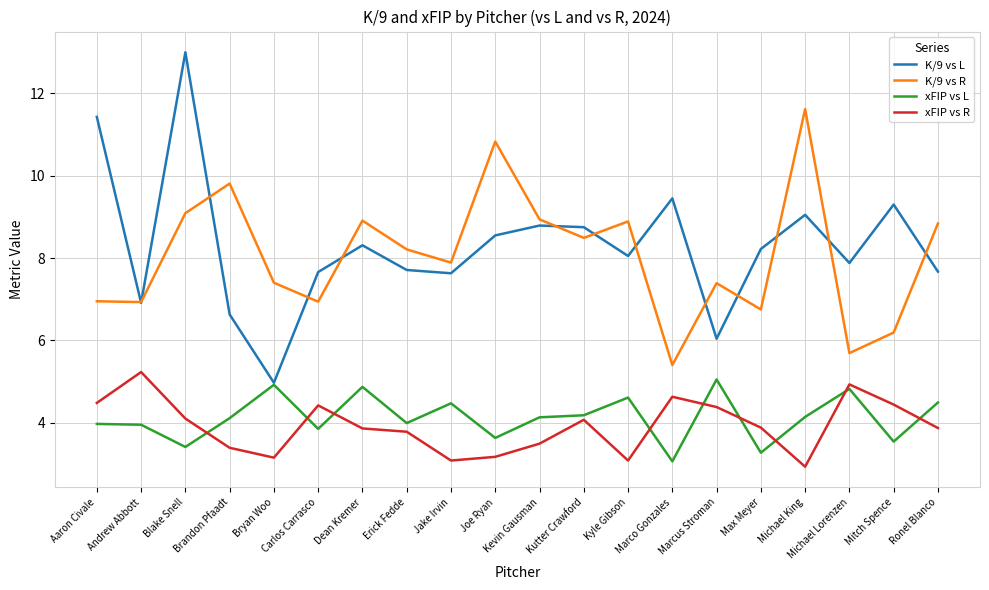

Is it true that xFIP vs R equals 7.9 at Andrew Abbott?

False